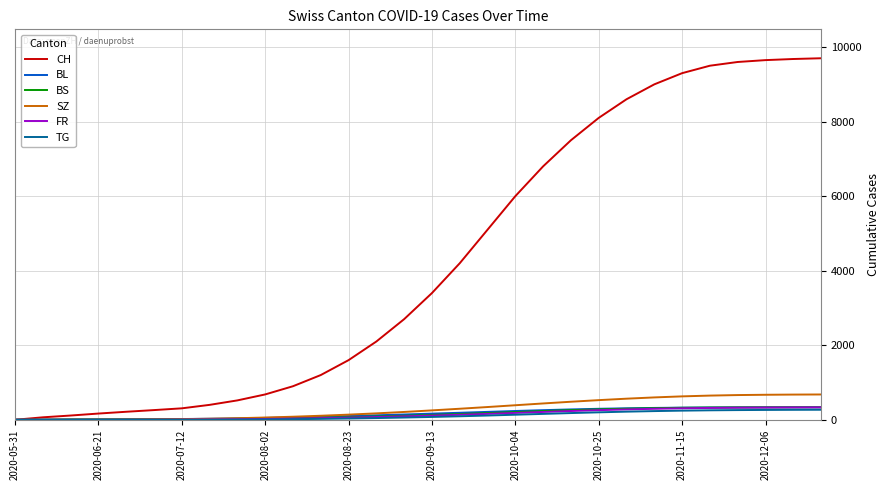

What is the maximum value for BS?

337